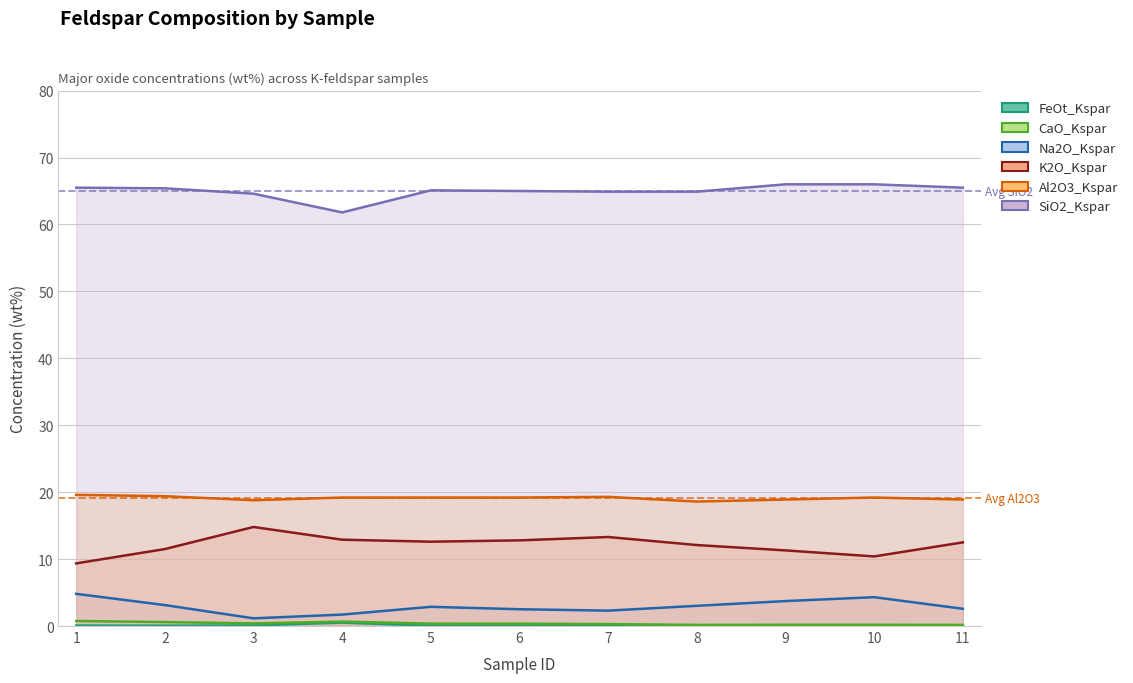

List the labels in order of SiO2_Kspar value, largest first.

9, 10, 1, 11, 2, 5, 6, 7, 8, 3, 4